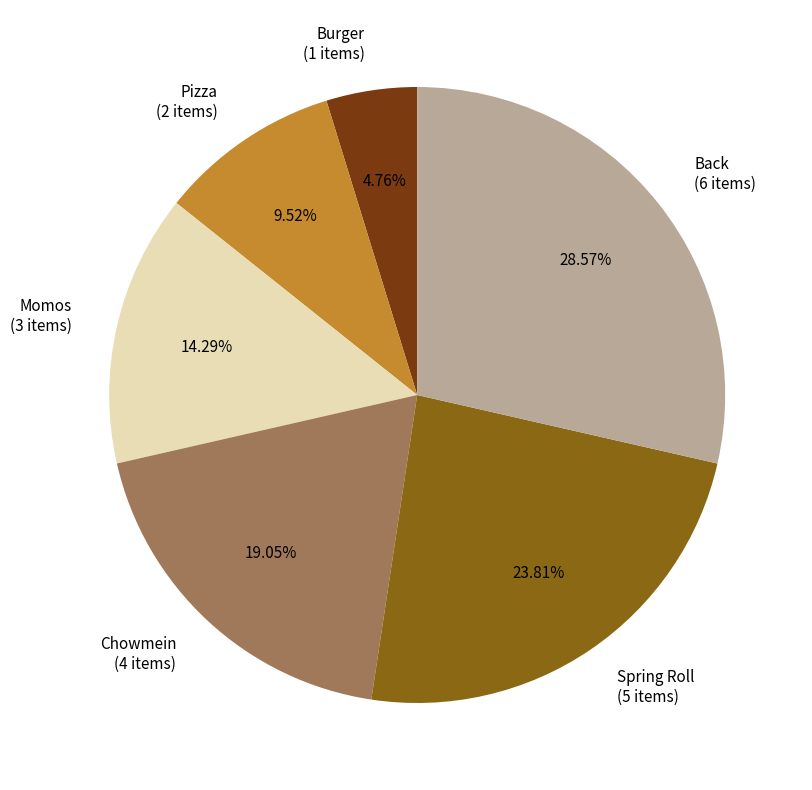

Is it true that Back is 29% of the pie?

True